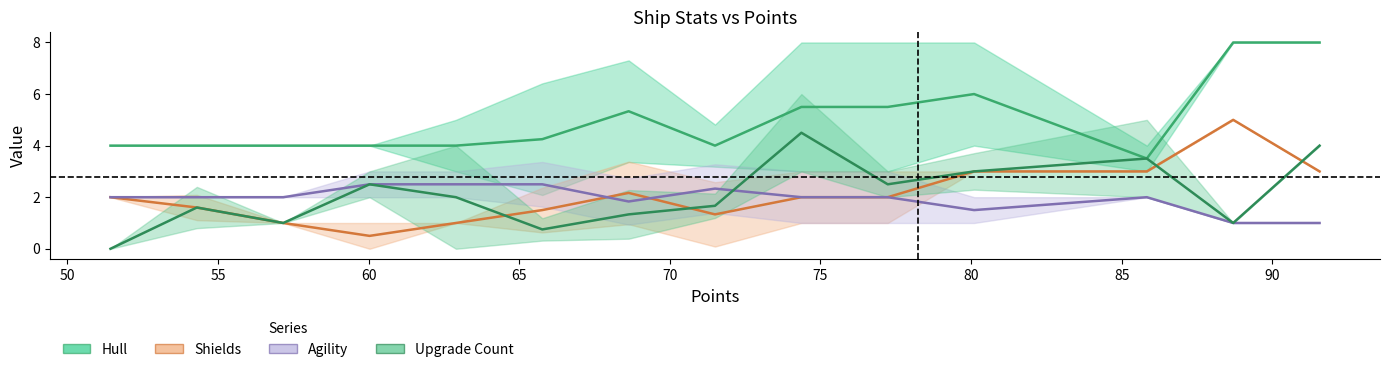

What is the greatest value displayed?

8